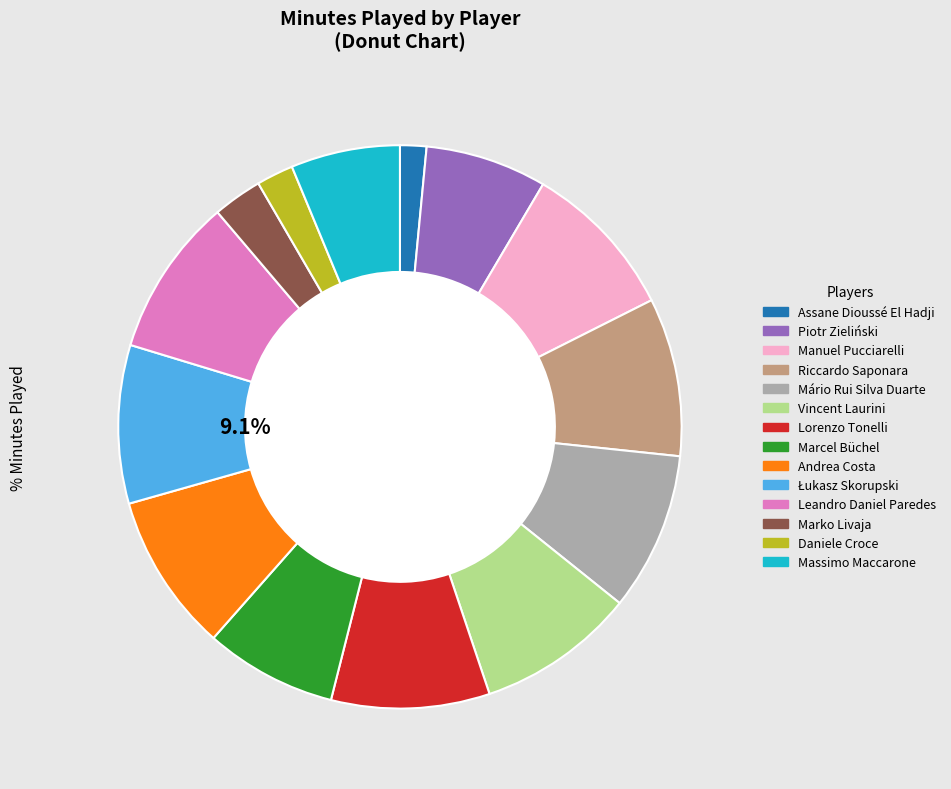

Does any single category account for the majority?

No